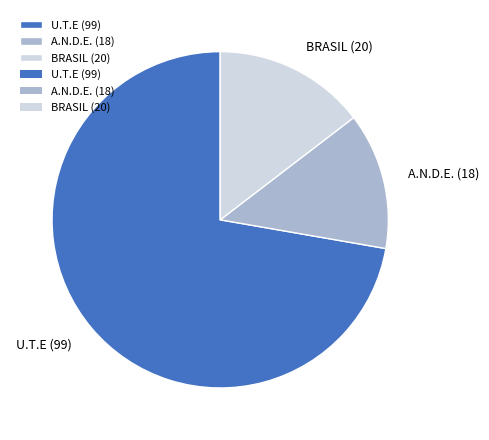

Combined, do A.N.D.E. (18) and U.T.E (99) account for over 50%?

Yes